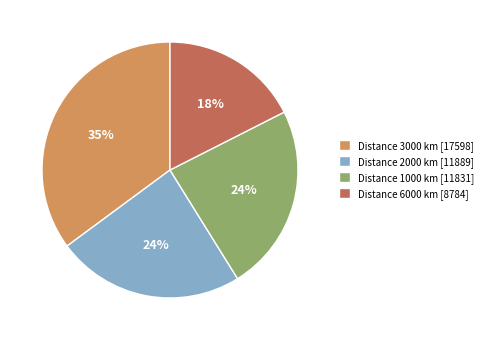

Count the number of slices in the pie.

4